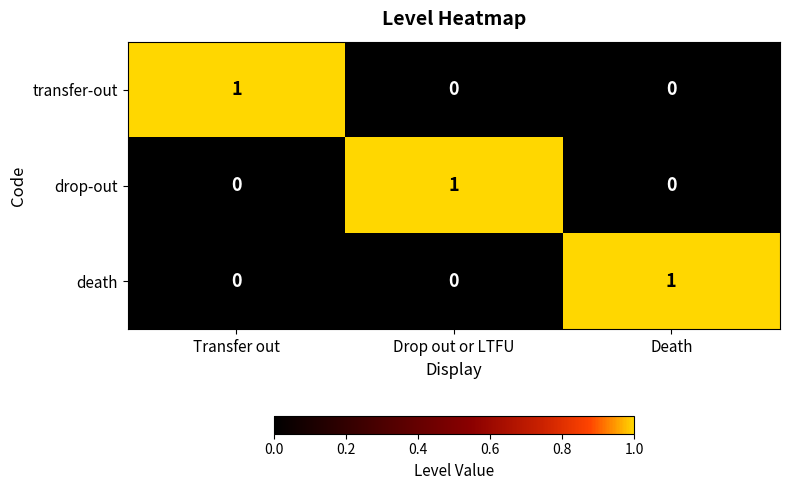

Which category has the highest value in the transfer-out series?

Transfer out